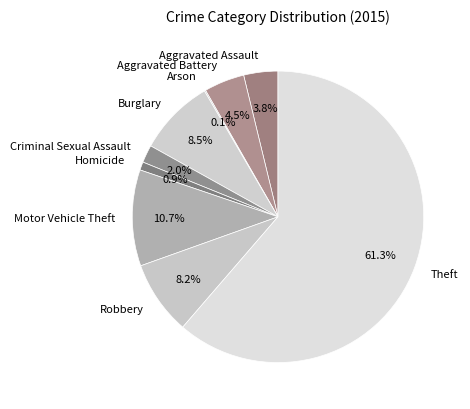

Which category has the biggest portion of the pie?

Theft